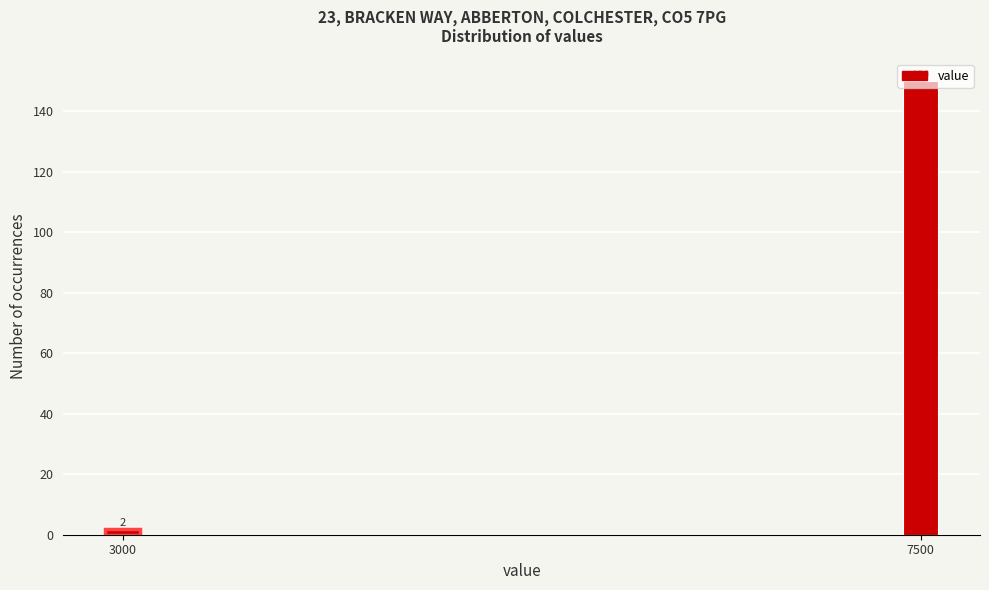

Is it true that the value at 3000 is 2?

True